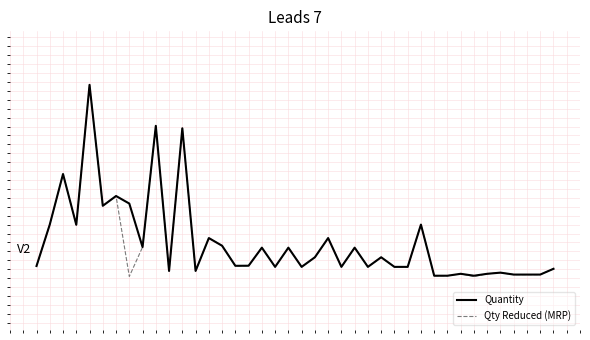

True or false: Quantity and Qty Reduced (MRP) intersect in this chart.

False